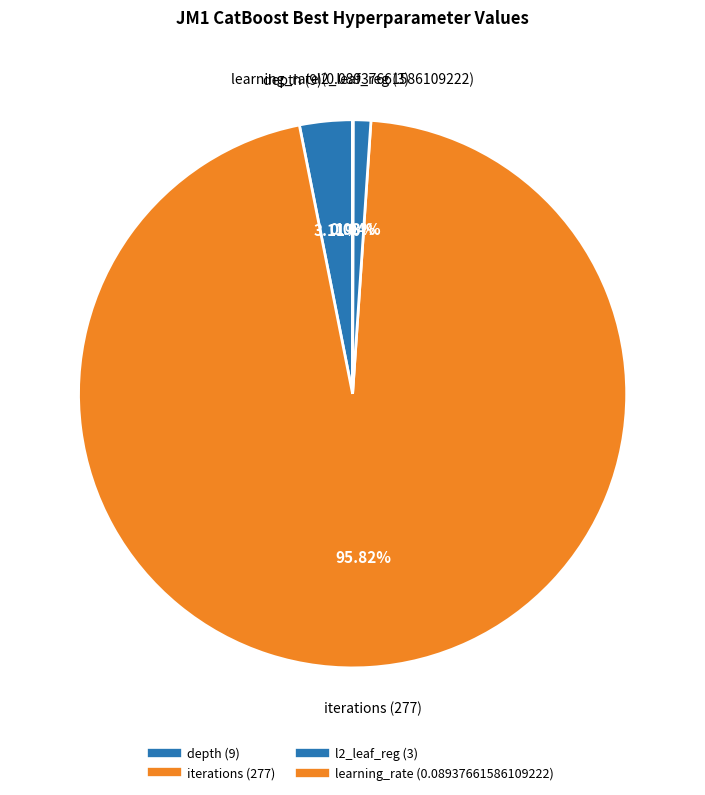

Which category has the smallest portion of the pie?

learning_rate